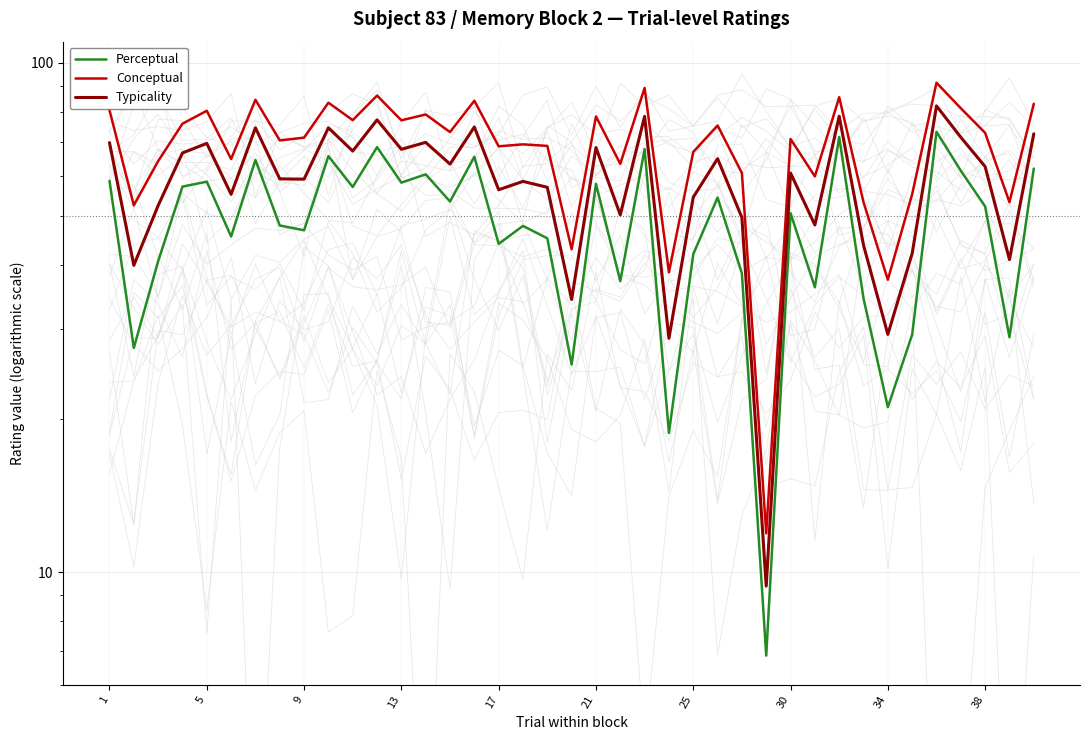

How many lines are shown in the chart?

3